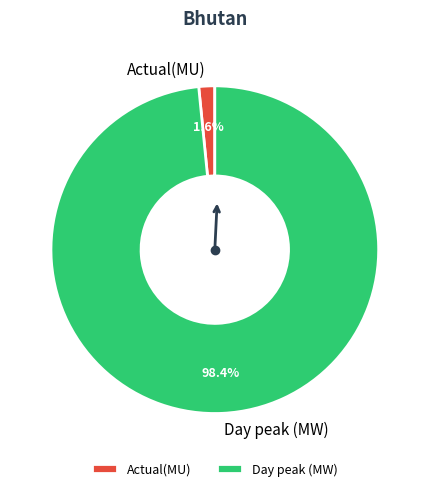

Is the sum of Actual(MU) and Day peak (MW) greater than half?

Yes